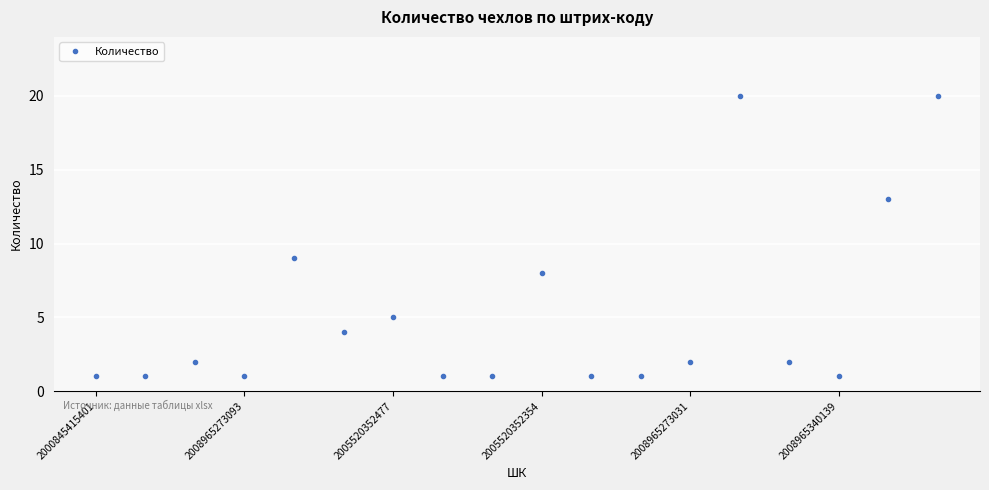

What is the difference between the maximum and second lowest values?

19